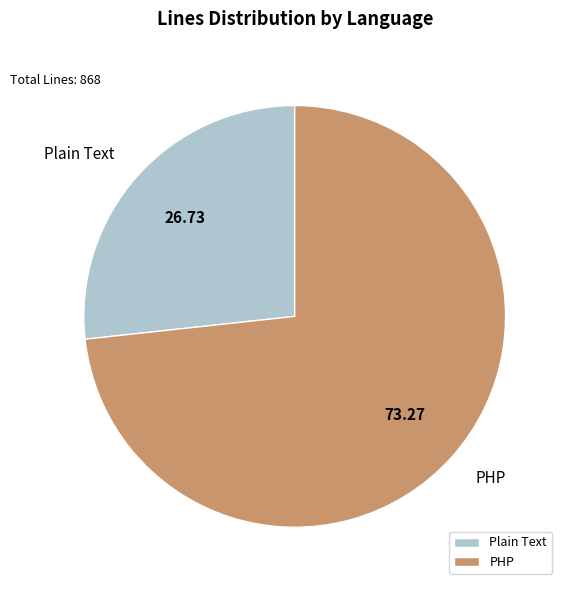

Which category has the smallest portion of the pie?

Plain Text